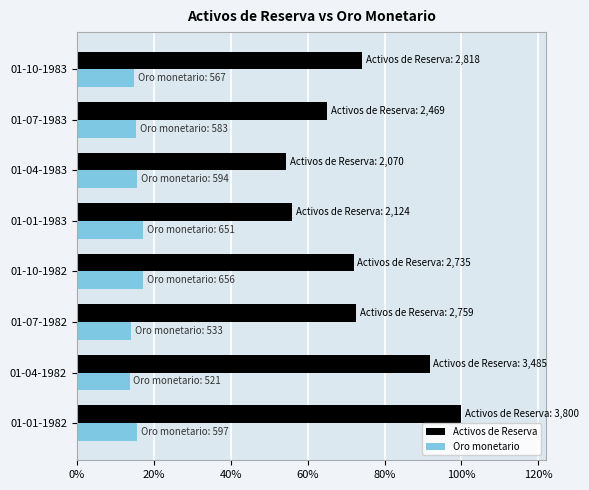

What are all the series names shown in the legend?

Activos de Reserva, Oro monetario